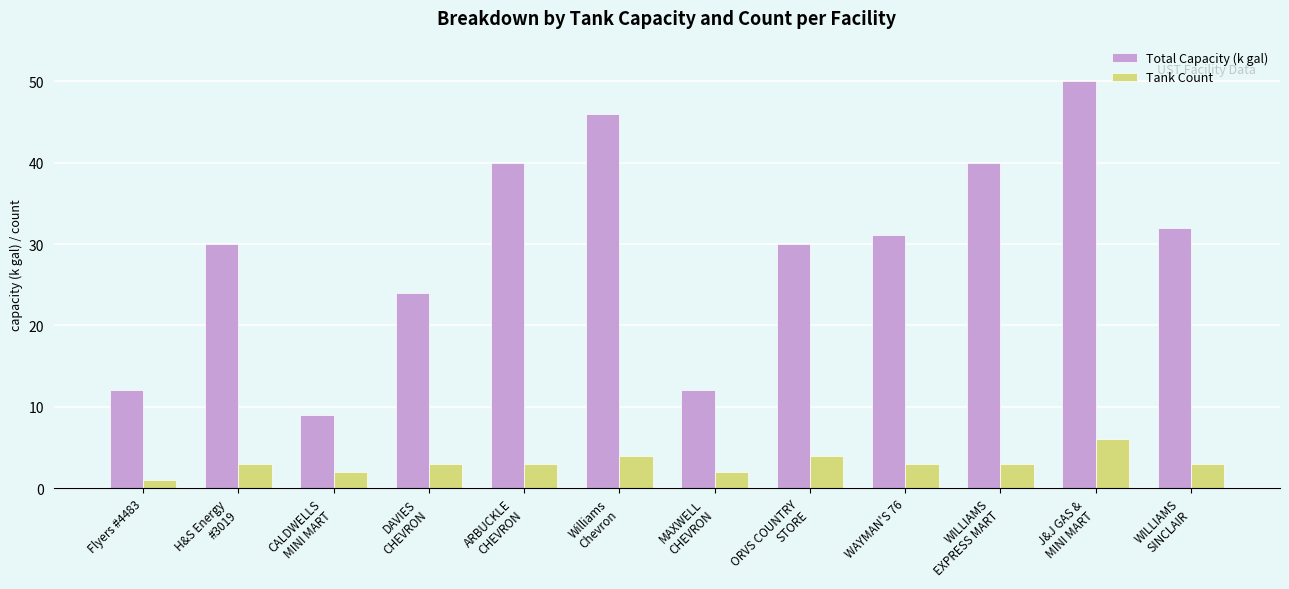

Reading right to left, list all the values displayed in this chart.

Total Capacity (k gal): 32.0	50.0	40.0	31.1	30.0	12.0	46.0	40.0	24.0	9.0	30.0	12.0
Tank Count: 3.0	6.0	3.0	3.0	4.0	2.0	4.0	3.0	3.0	2.0	3.0	1.0